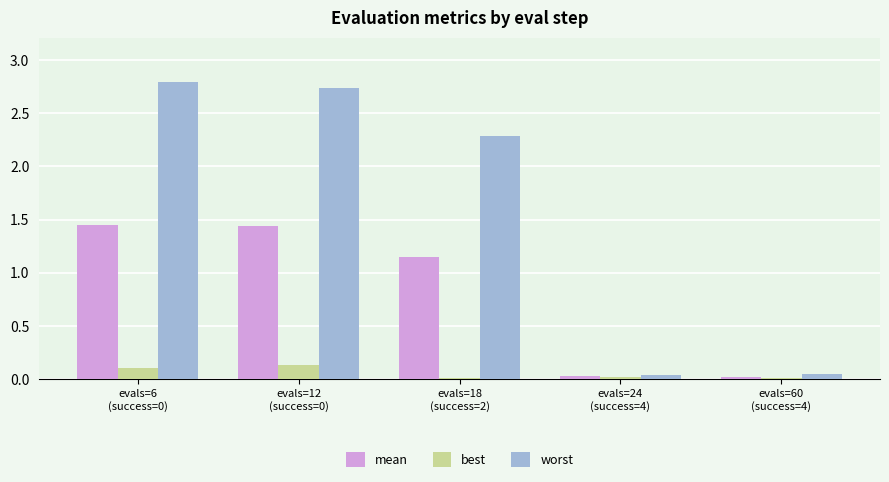

Which series has the largest total across all categories?

worst